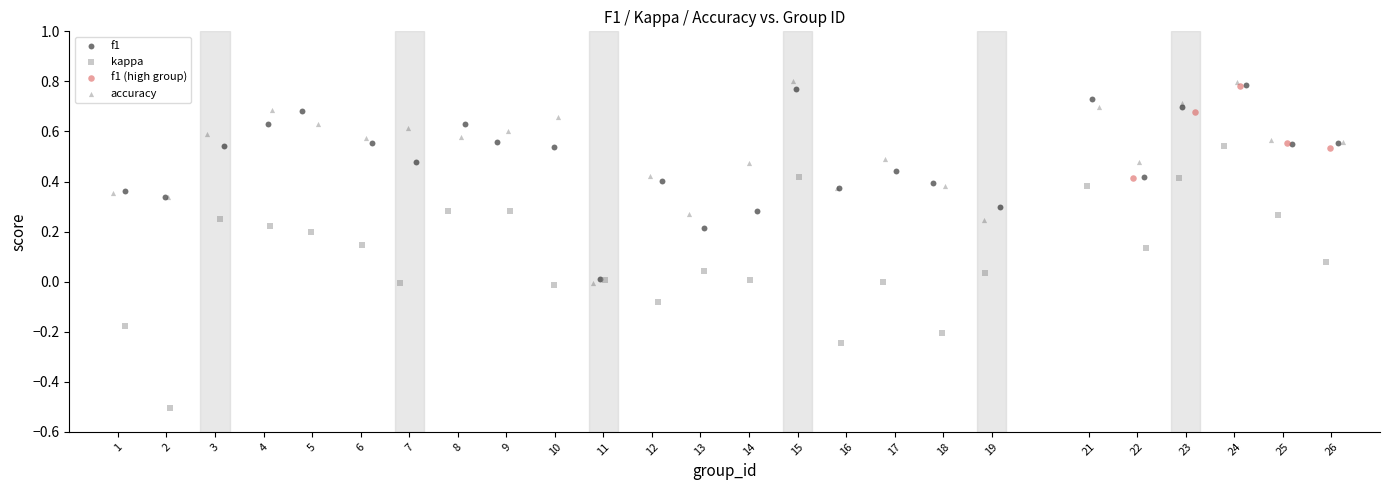

Which series reaches the maximum Y coordinate?

accuracy